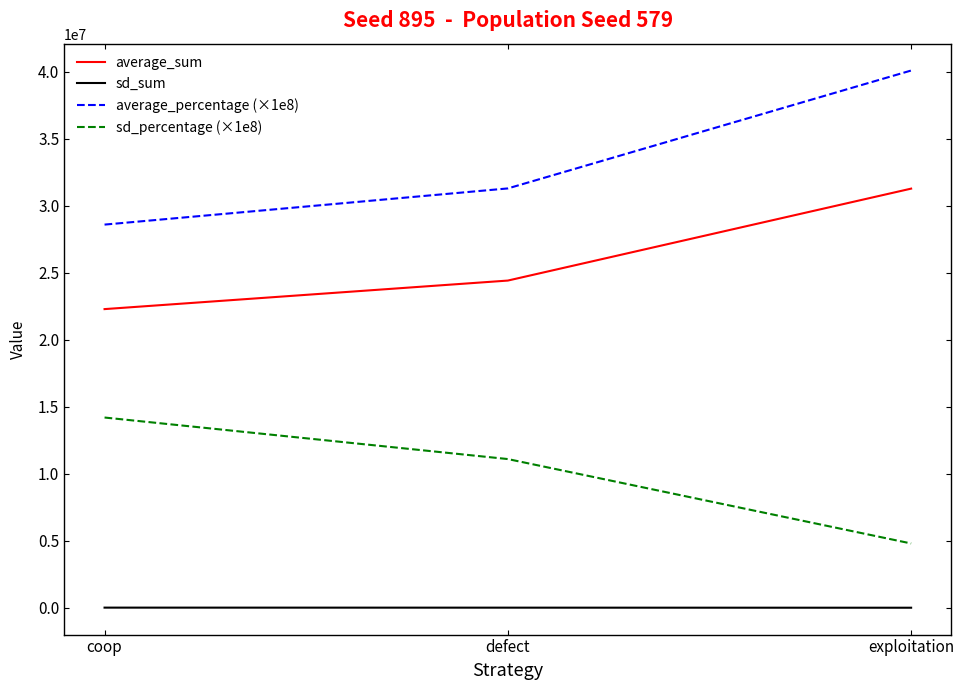

What is the maximum value shown in the chart?

40100000.0